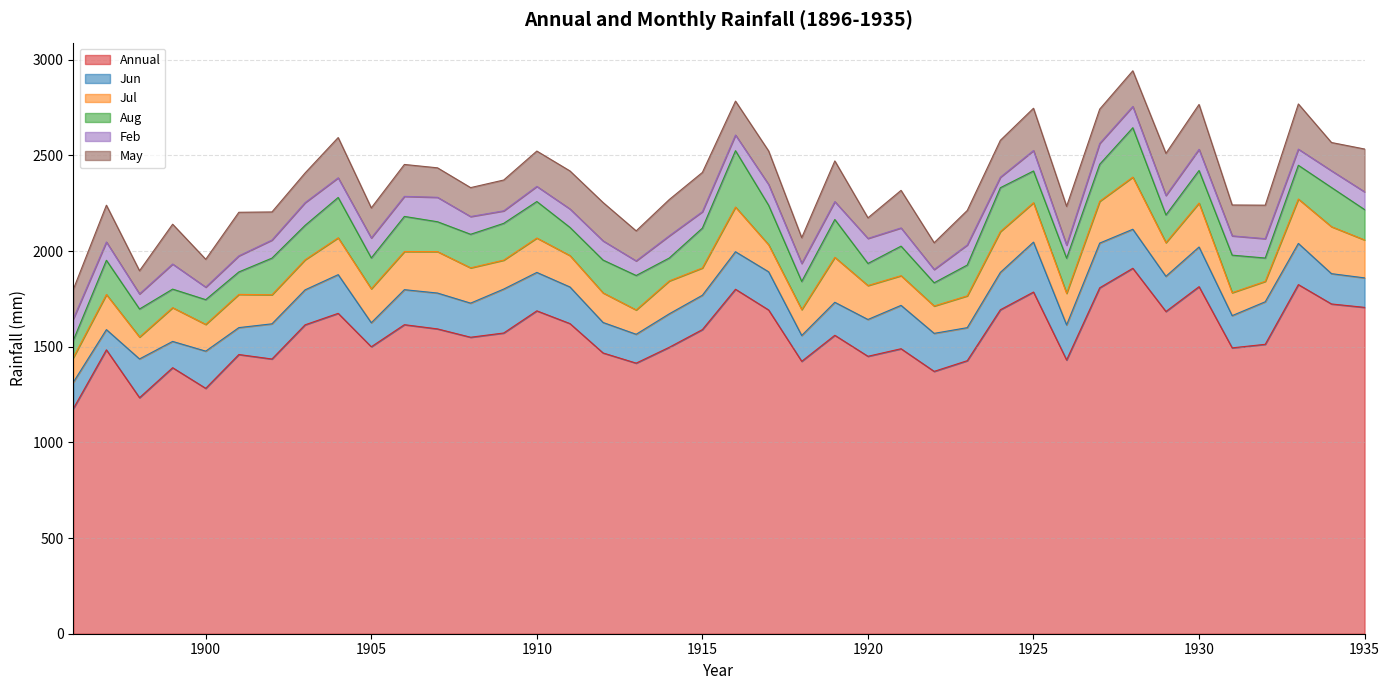

What is the sum of the May values at 1902 and 1918?

281.6